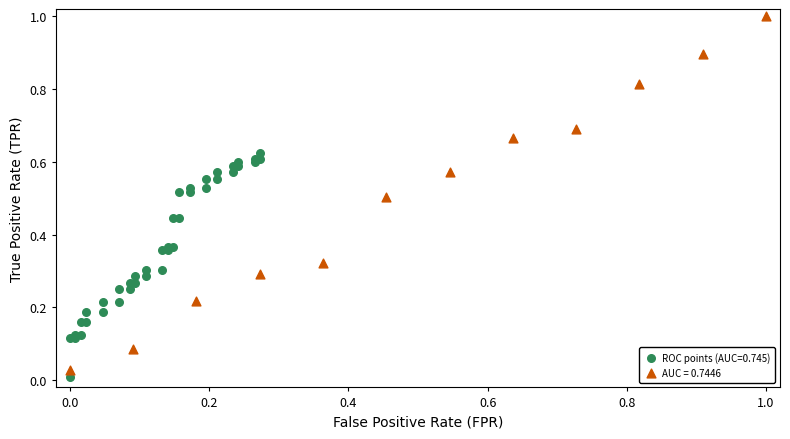

Which series contains the highest Y value?

AUC = 0.7446